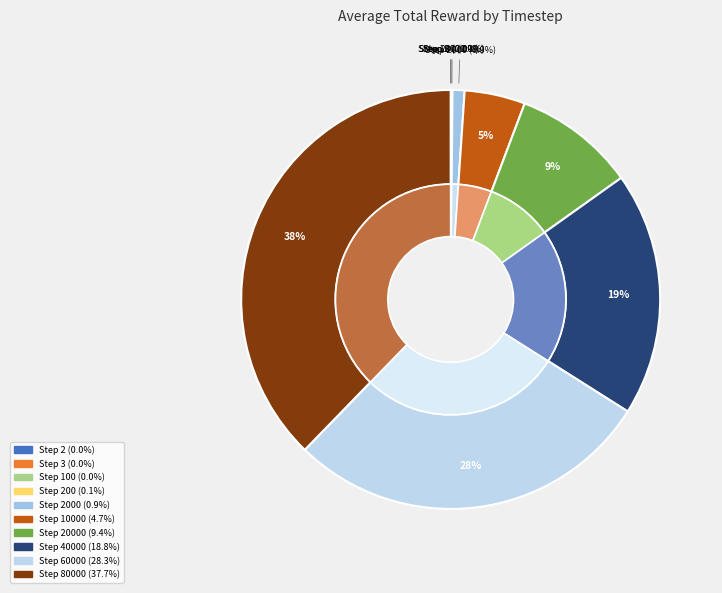

Is it true that 2 is 0% of the pie?

True